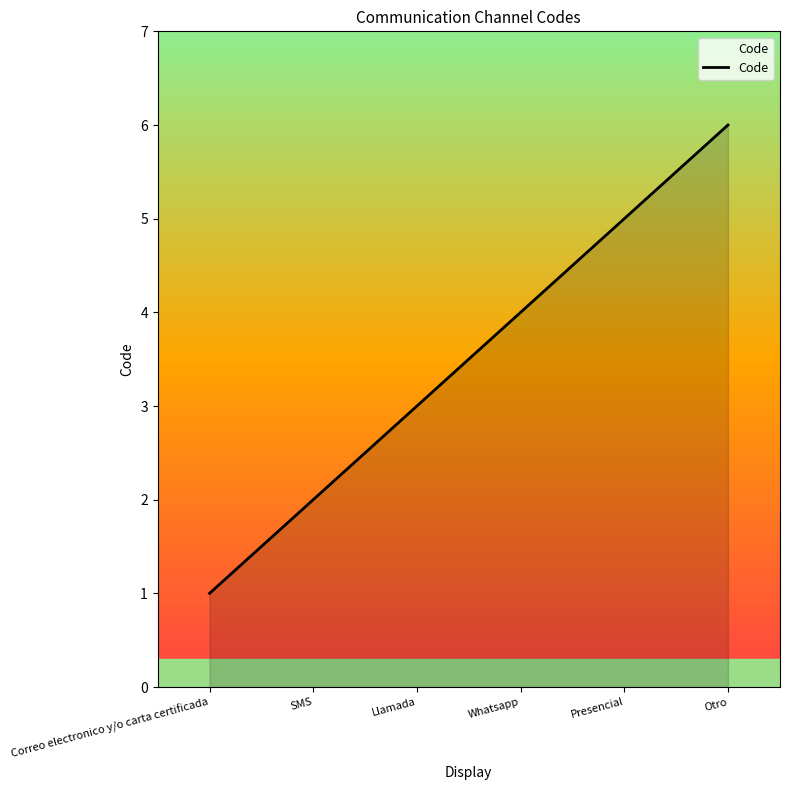

Reading right to left, list all the values displayed in this chart.

6	5	4	3	2	1